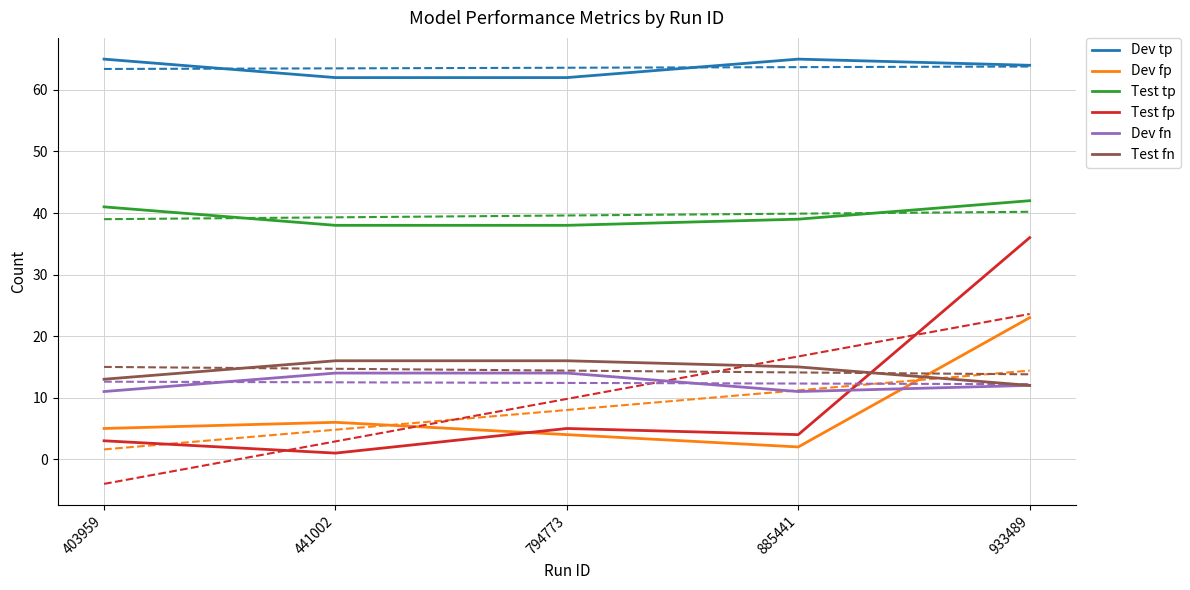

What is the difference between the maximum and second lowest values in the Dev tp series?

3